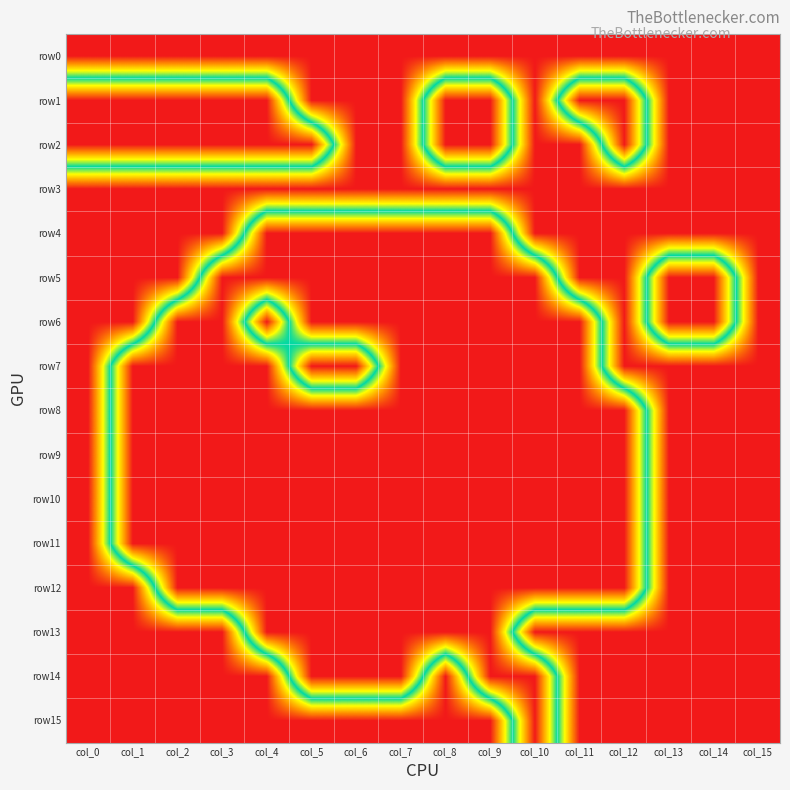

At how many categories does at least one series exceed 0?

16